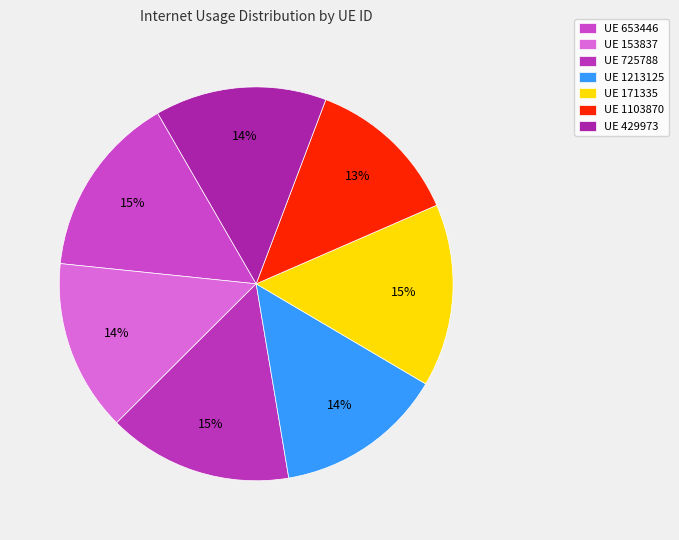

How many slices are in this pie chart?

7